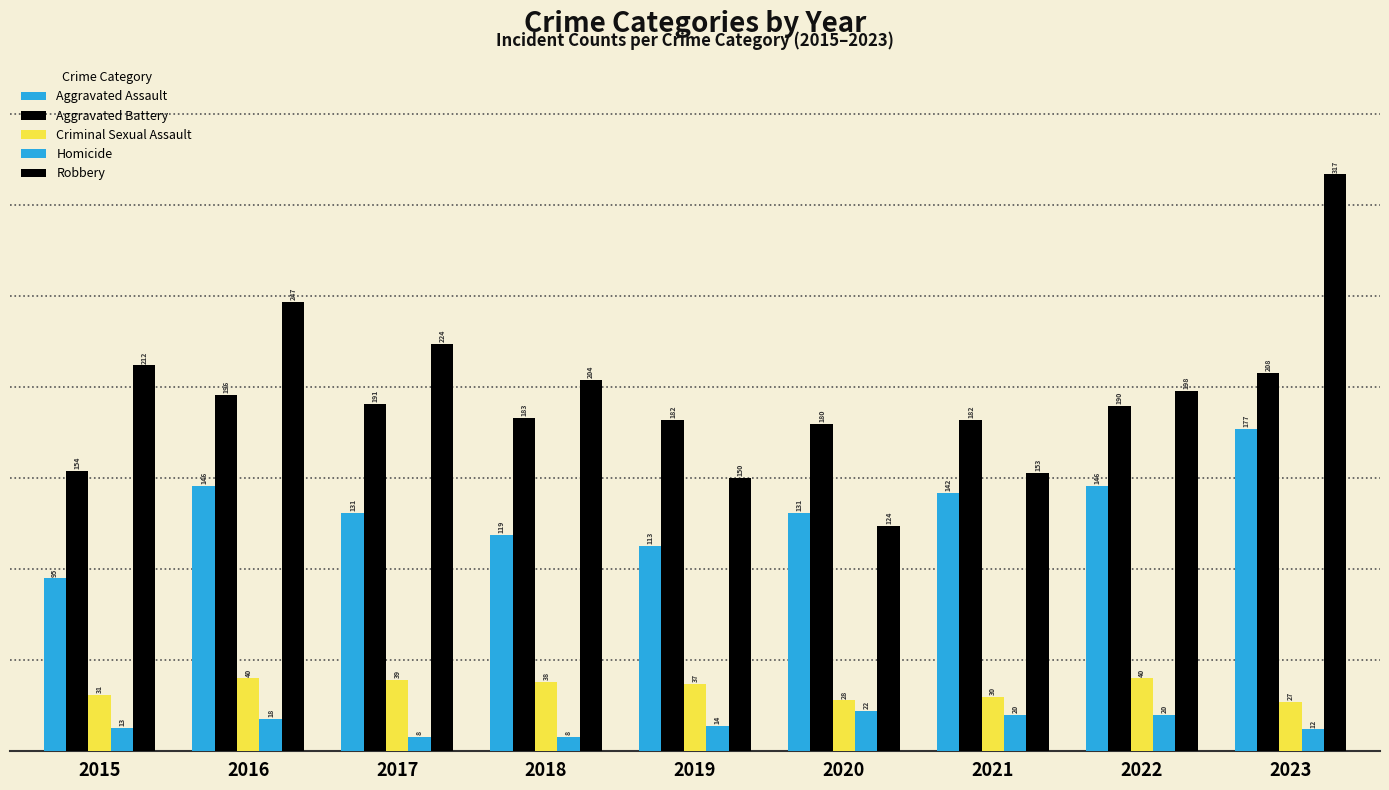

The Criminal Sexual Assault series shows 37 at 2019. True or false?

True